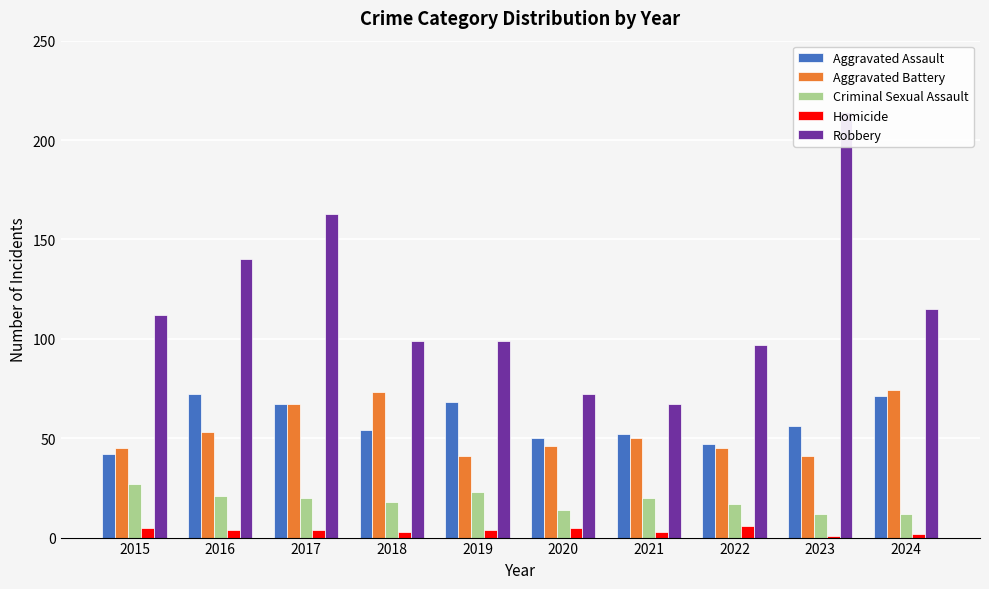

What is the value of the Aggravated Battery bar at the 5th from the left?

41